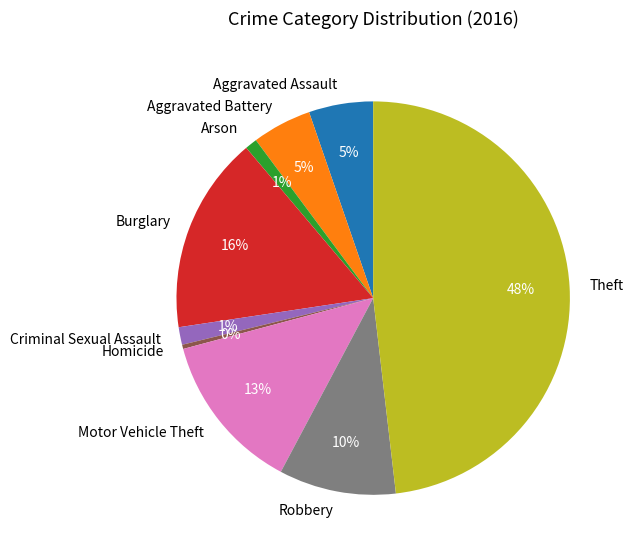

Is it true that Theft is 48% of the pie?

True